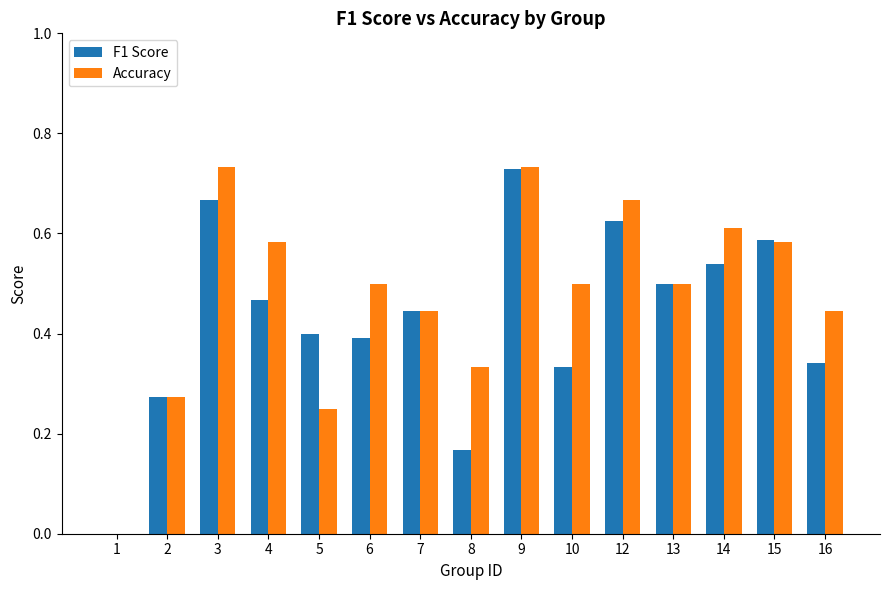

True or false: Accuracy has a value of 0.2 at 13.

False